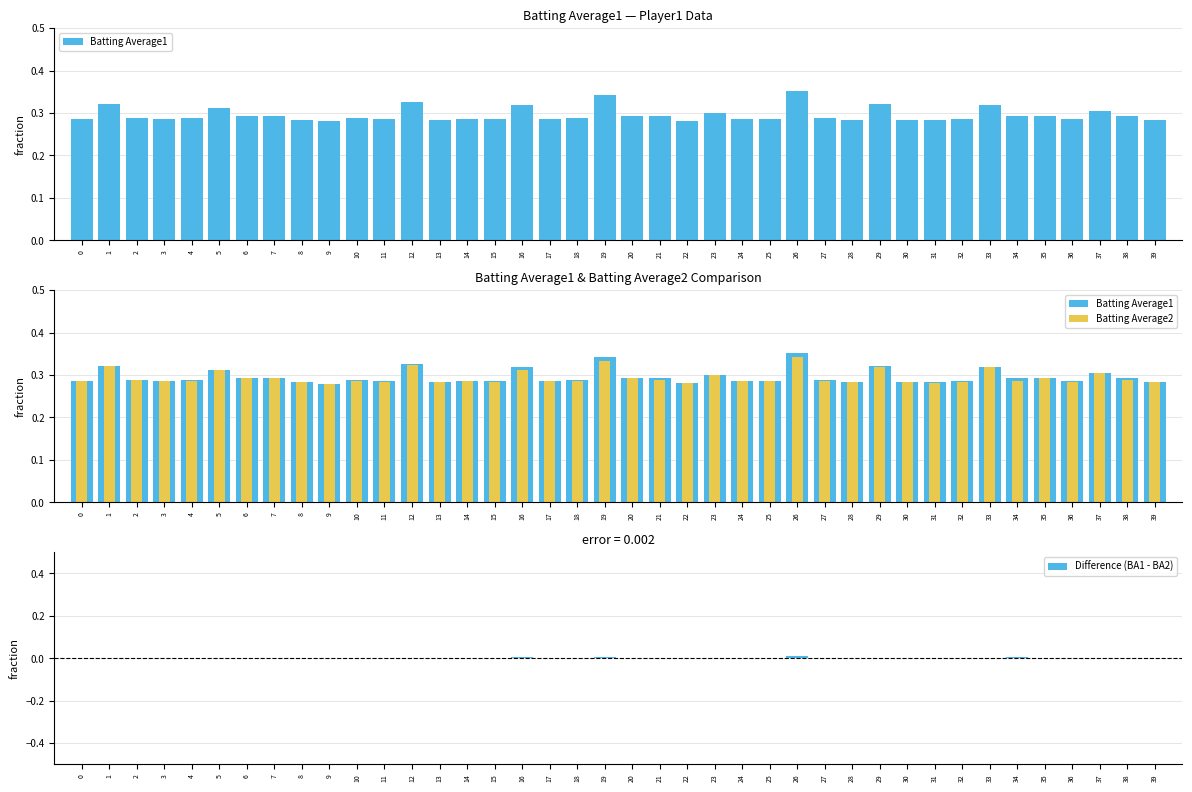

What is the total value across all series at 0?

0.6